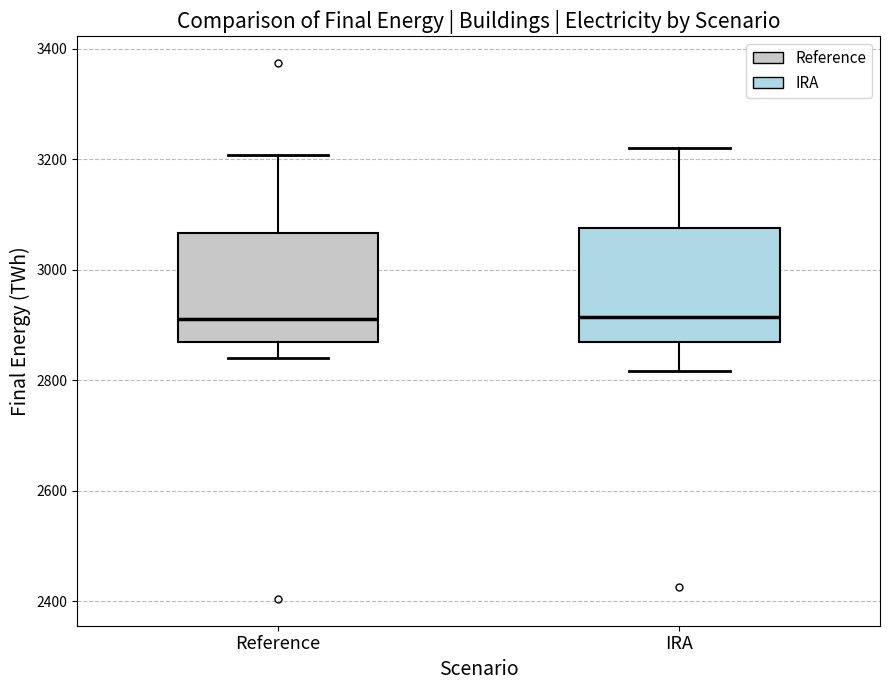

Where does the upper whisker of the box for Reference end on the y-axis? The values are not printed on the chart, so give them approximately, as read against the axis.

3200